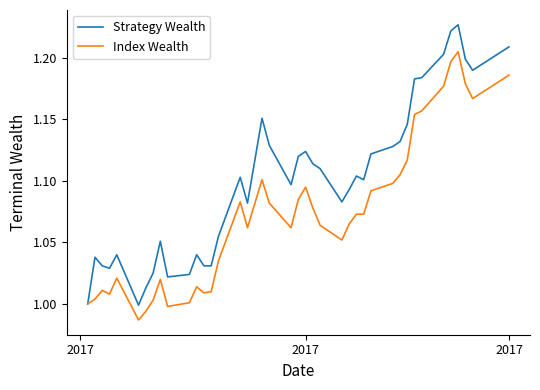

List the series in order of their overall mean, lowest first.

Index Wealth, Strategy Wealth